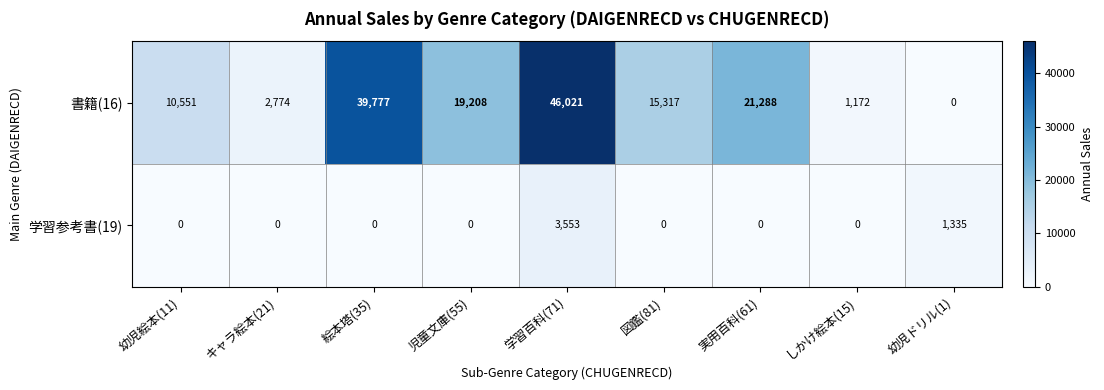

What is the difference between the second highest and minimum values in the 学習参考書(19) series?

1335